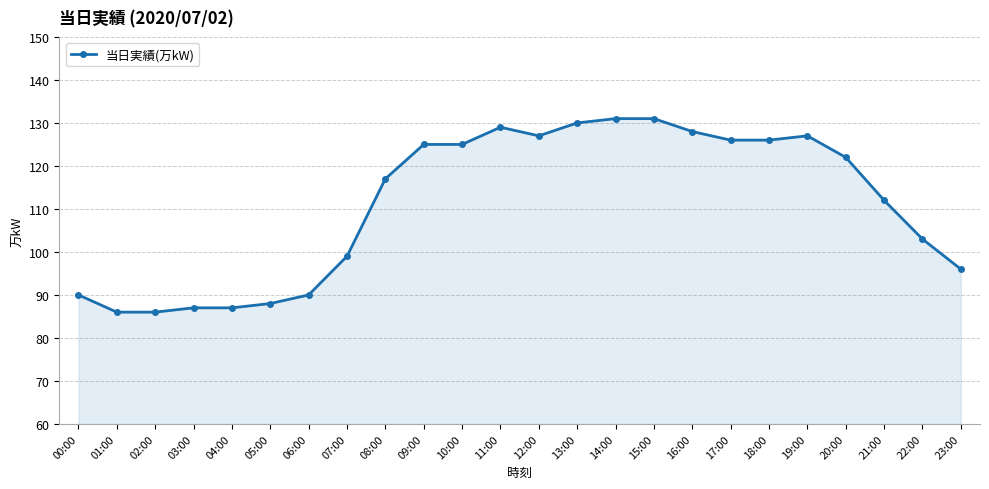

What is the smallest value displayed?

86